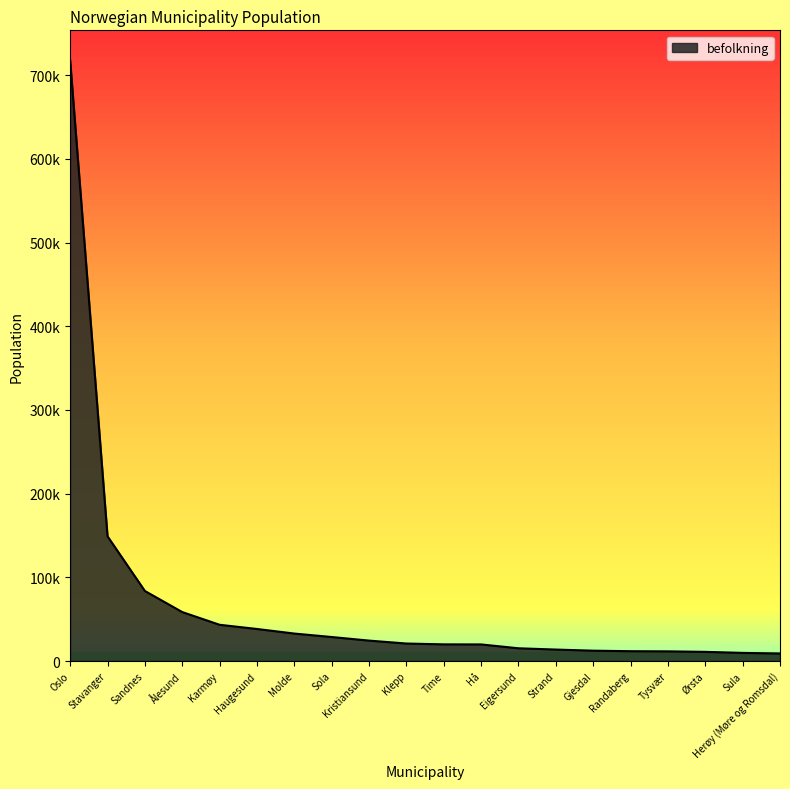

What is the ratio of the value at Strand to the value at Herøy (Møre og Romsdal)?

1.5